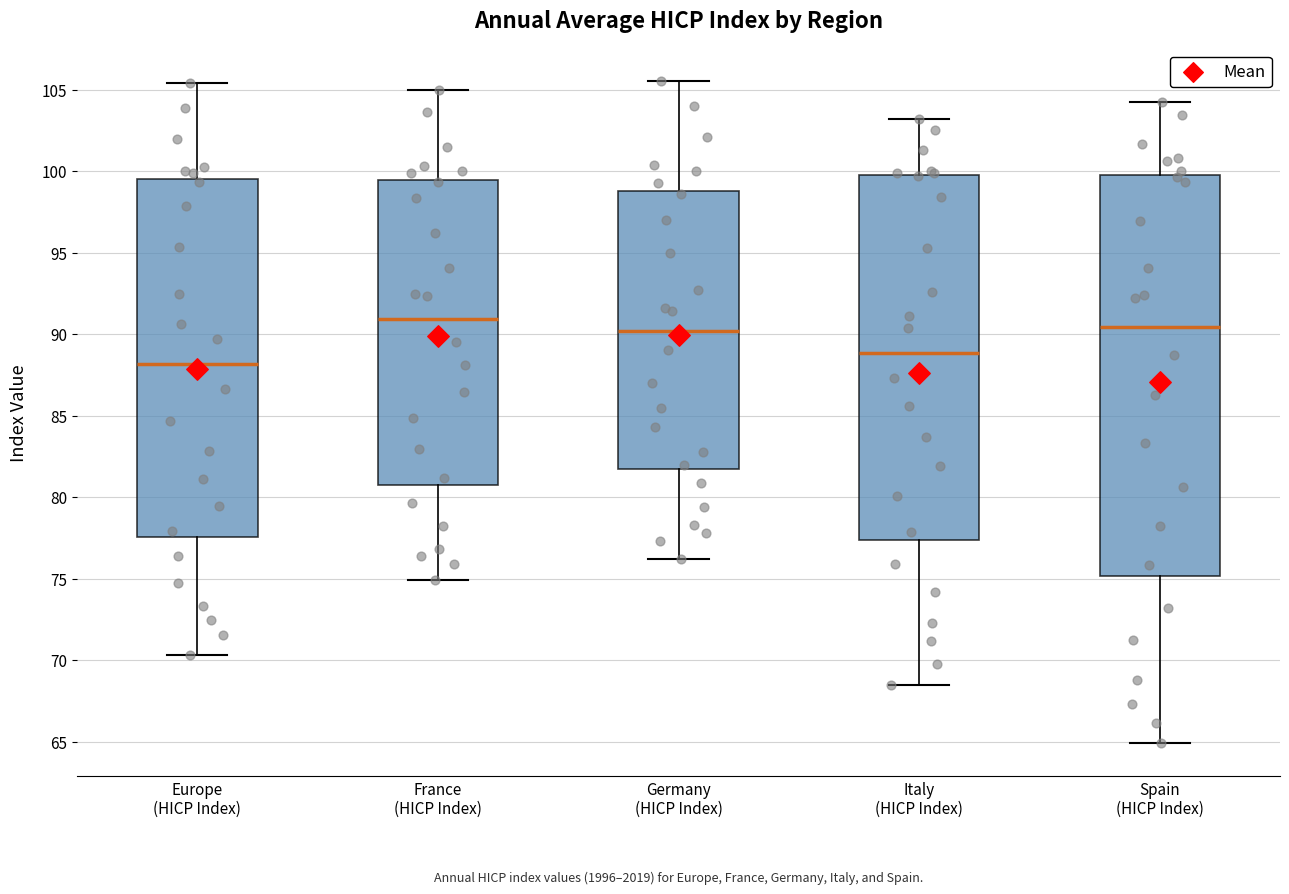

Where is the lower edge of the box for France (HICP Index) on the y-axis? The values are not printed on the chart, so give them approximately, as read against the axis.

81.0